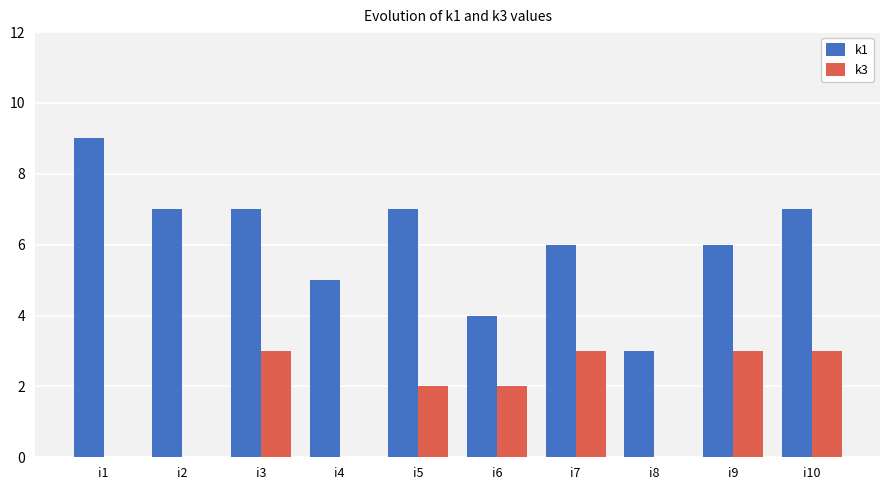

What are all the series names shown in the legend?

k1, k3